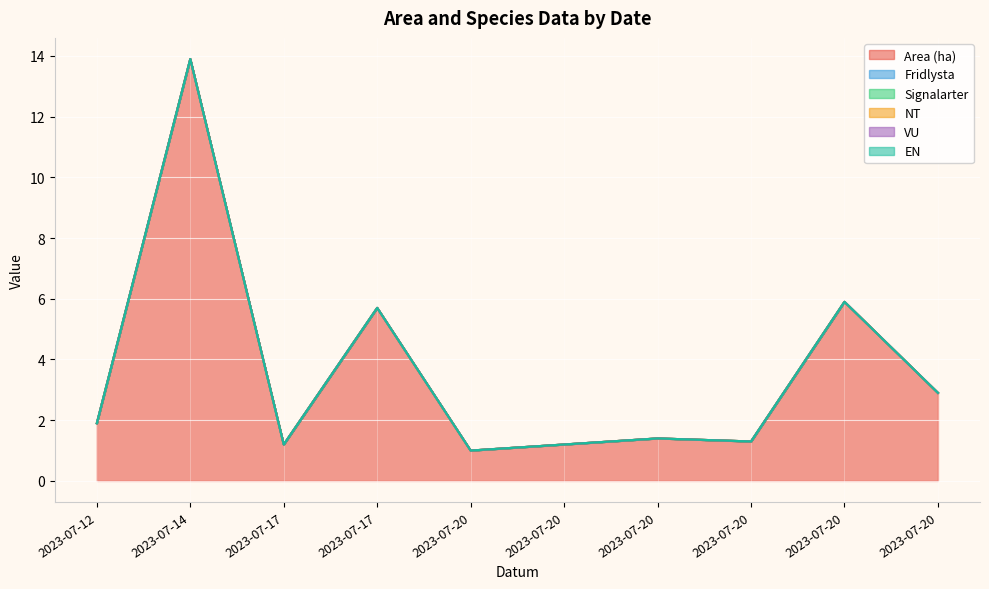

Reading left to right, list all the values displayed in this chart.

Area (ha): 2023-07-12=1.9	2023-07-14=13.9	2023-07-17=1.2	2023-07-17=5.7	2023-07-20=1.0	2023-07-20=1.2	2023-07-20=1.4	2023-07-20=1.3	2023-07-20=5.9	2023-07-20=2.9
Fridlysta: 2023-07-12=0.0	2023-07-14=0.0	2023-07-17=0.0	2023-07-17=0.0	2023-07-20=0.0	2023-07-20=0.0	2023-07-20=0.0	2023-07-20=0.0	2023-07-20=0.0	2023-07-20=0.0
Signalarter: 2023-07-12=0.0	2023-07-14=0.0	2023-07-17=0.0	2023-07-17=0.0	2023-07-20=0.0	2023-07-20=0.0	2023-07-20=0.0	2023-07-20=0.0	2023-07-20=0.0	2023-07-20=0.0
NT: 2023-07-12=0.0	2023-07-14=0.0	2023-07-17=0.0	2023-07-17=0.0	2023-07-20=0.0	2023-07-20=0.0	2023-07-20=0.0	2023-07-20=0.0	2023-07-20=0.0	2023-07-20=0.0
VU: 2023-07-12=0.0	2023-07-14=0.0	2023-07-17=0.0	2023-07-17=0.0	2023-07-20=0.0	2023-07-20=0.0	2023-07-20=0.0	2023-07-20=0.0	2023-07-20=0.0	2023-07-20=0.0
EN: 2023-07-12=0.0	2023-07-14=0.0	2023-07-17=0.0	2023-07-17=0.0	2023-07-20=0.0	2023-07-20=0.0	2023-07-20=0.0	2023-07-20=0.0	2023-07-20=0.0	2023-07-20=0.0